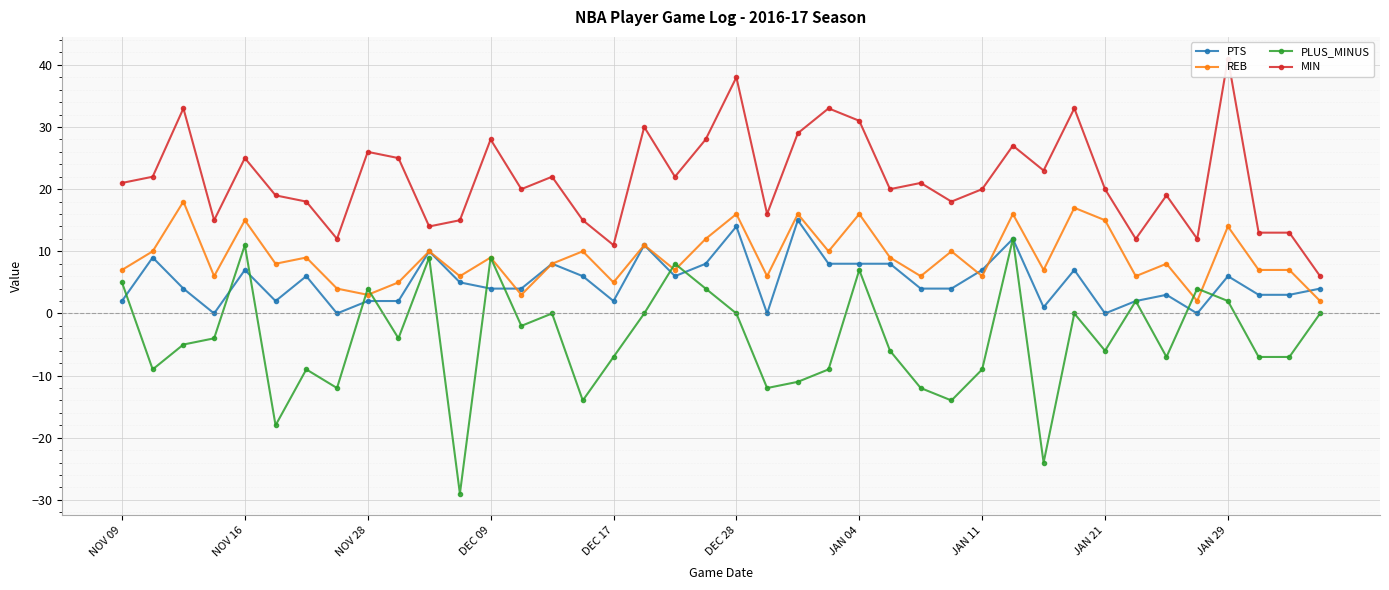

Is this an area chart (filled region under the line)?

No